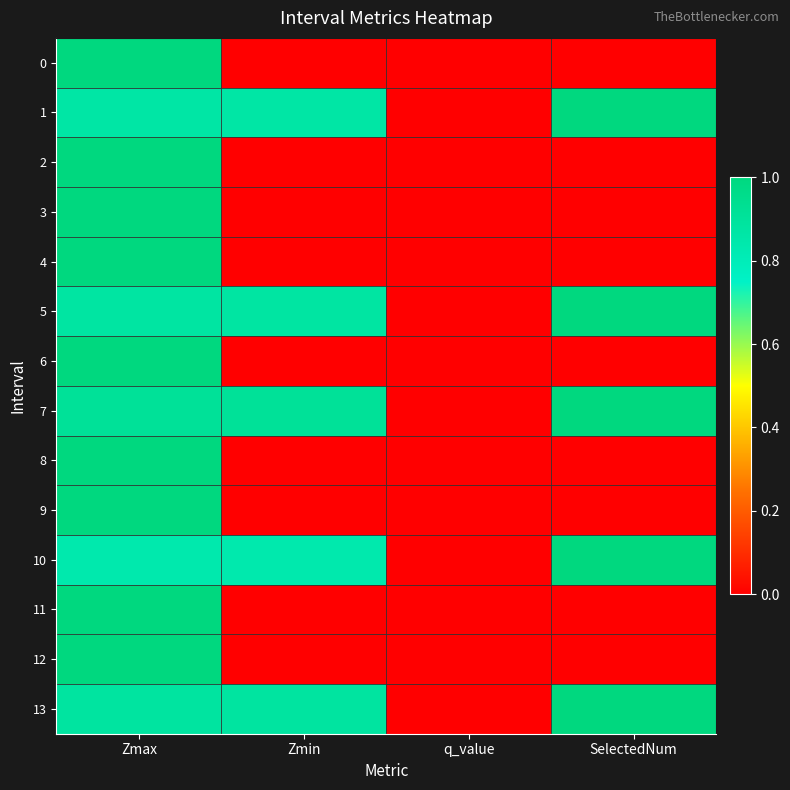

Which series has the largest total across all categories?

7